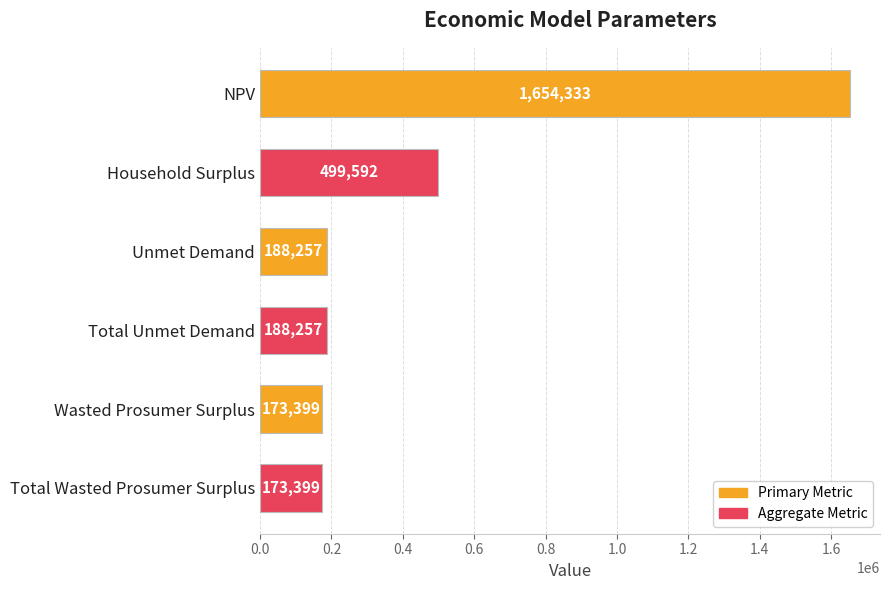

Does the chart contain stacked bars?

No